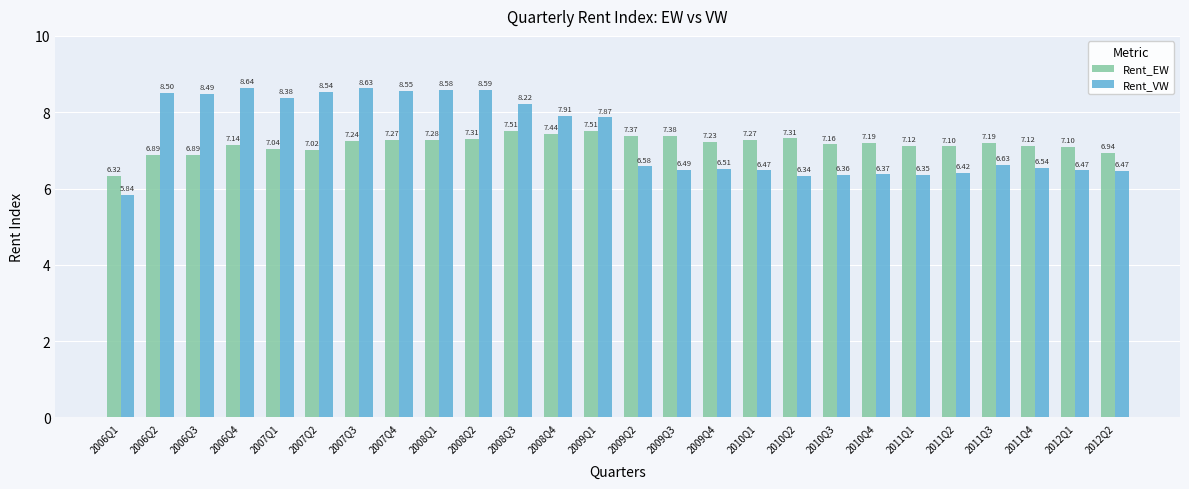

At 2006Q3, list the series in order from largest to smallest.

Rent_VW, Rent_EW